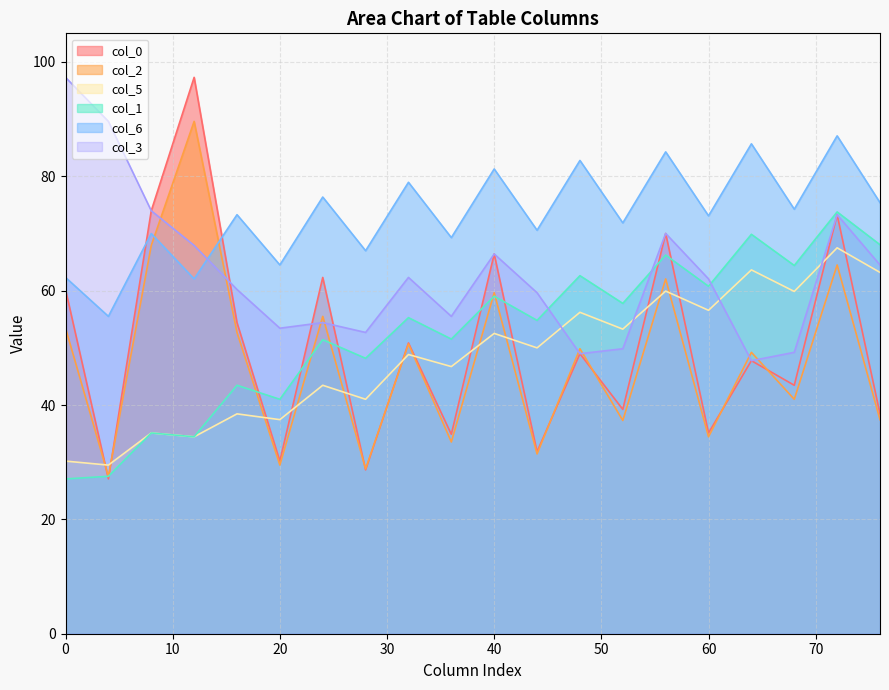

Count the number of categories in the chart.

20